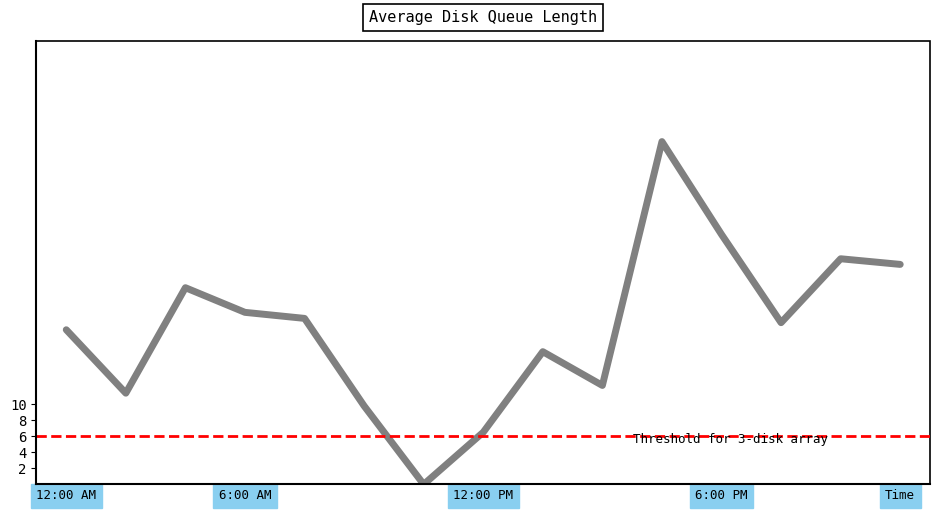

Does the chart display data point markers on the line(s)?

No